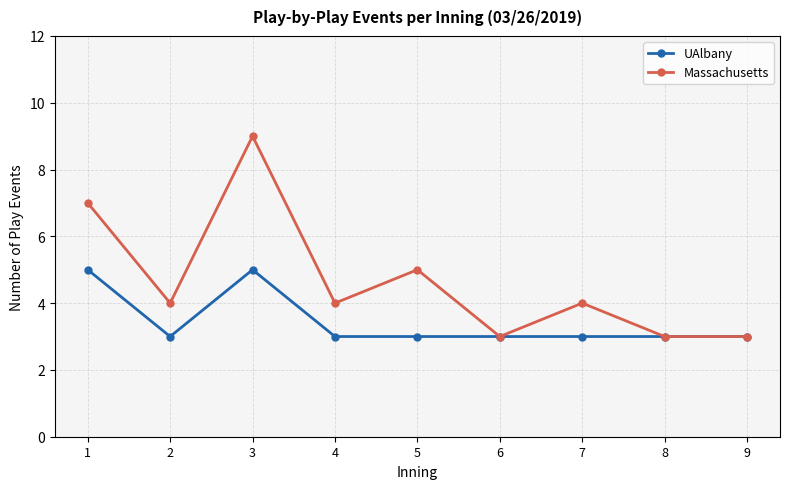

What is the maximum value shown in the chart?

9